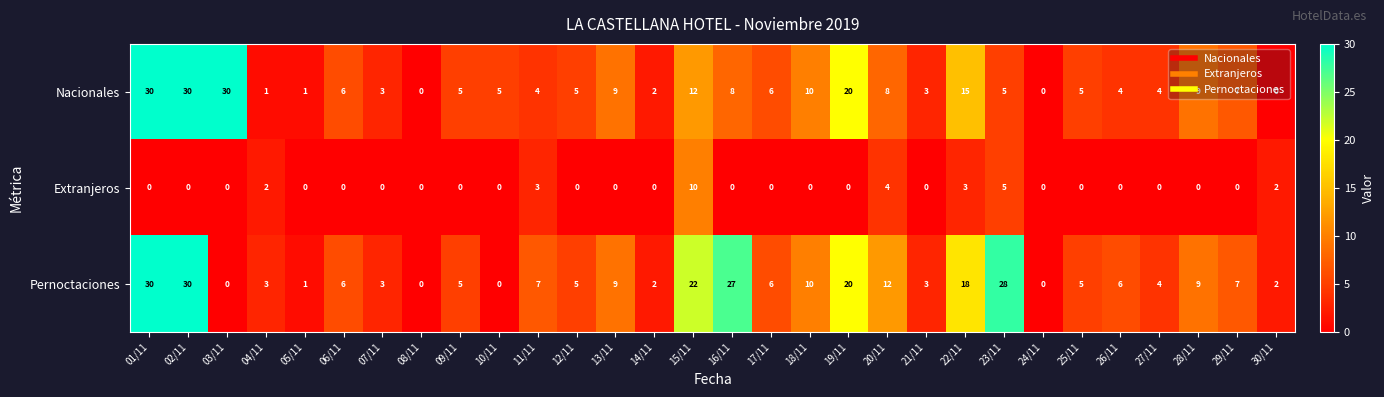

How many data points in Nacionales are less than 5?

11